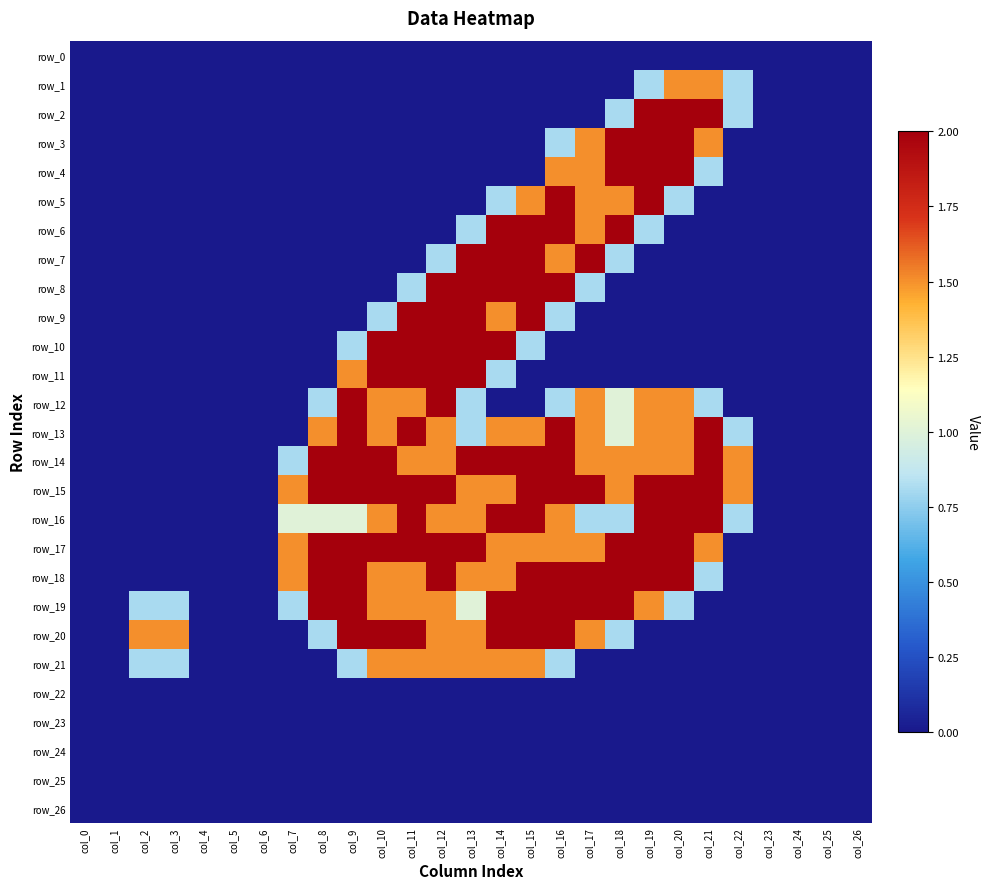

Reading left to right, what are all the values shown in this chart?

row_0: col_0=0.0	col_1=0.0	col_2=0.0	col_3=0.0	col_4=0.0	col_5=0.0	col_6=0.0	col_7=0.0	col_8=0.0	col_9=0.0	col_10=0.0	col_11=0.0	col_12=0.0	col_13=0.0	col_14=0.0	col_15=0.0	col_16=0.0	col_17=0.0	col_18=0.0	col_19=0.0	col_20=0.0	col_21=0.0	col_22=0.0	col_23=0.0	col_24=0.0	col_25=0.0	col_26=0.0
row_1: col_0=0.0	col_1=0.0	col_2=0.0	col_3=0.0	col_4=0.0	col_5=0.0	col_6=0.0	col_7=0.0	col_8=0.0	col_9=0.0	col_10=0.0	col_11=0.0	col_12=0.0	col_13=0.0	col_14=0.0	col_15=0.0	col_16=0.0	col_17=0.0	col_18=0.0	col_19=0.8	col_20=1.5	col_21=1.5	col_22=0.8	col_23=0.0	col_24=0.0	col_25=0.0	col_26=0.0
row_2: col_0=0.0	col_1=0.0	col_2=0.0	col_3=0.0	col_4=0.0	col_5=0.0	col_6=0.0	col_7=0.0	col_8=0.0	col_9=0.0	col_10=0.0	col_11=0.0	col_12=0.0	col_13=0.0	col_14=0.0	col_15=0.0	col_16=0.0	col_17=0.0	col_18=0.8	col_19=2.0	col_20=2.0	col_21=2.0	col_22=0.8	col_23=0.0	col_24=0.0	col_25=0.0	col_26=0.0
row_3: col_0=0.0	col_1=0.0	col_2=0.0	col_3=0.0	col_4=0.0	col_5=0.0	col_6=0.0	col_7=0.0	col_8=0.0	col_9=0.0	col_10=0.0	col_11=0.0	col_12=0.0	col_13=0.0	col_14=0.0	col_15=0.0	col_16=0.8	col_17=1.5	col_18=2.0	col_19=2.0	col_20=2.0	col_21=1.5	col_22=0.0	col_23=0.0	col_24=0.0	col_25=0.0	col_26=0.0
row_4: col_0=0.0	col_1=0.0	col_2=0.0	col_3=0.0	col_4=0.0	col_5=0.0	col_6=0.0	col_7=0.0	col_8=0.0	col_9=0.0	col_10=0.0	col_11=0.0	col_12=0.0	col_13=0.0	col_14=0.0	col_15=0.0	col_16=1.5	col_17=1.5	col_18=2.0	col_19=2.0	col_20=2.0	col_21=0.8	col_22=0.0	col_23=0.0	col_24=0.0	col_25=0.0	col_26=0.0
row_5: col_0=0.0	col_1=0.0	col_2=0.0	col_3=0.0	col_4=0.0	col_5=0.0	col_6=0.0	col_7=0.0	col_8=0.0	col_9=0.0	col_10=0.0	col_11=0.0	col_12=0.0	col_13=0.0	col_14=0.8	col_15=1.5	col_16=2.0	col_17=1.5	col_18=1.5	col_19=2.0	col_20=0.8	col_21=0.0	col_22=0.0	col_23=0.0	col_24=0.0	col_25=0.0	col_26=0.0
row_6: col_0=0.0	col_1=0.0	col_2=0.0	col_3=0.0	col_4=0.0	col_5=0.0	col_6=0.0	col_7=0.0	col_8=0.0	col_9=0.0	col_10=0.0	col_11=0.0	col_12=0.0	col_13=0.8	col_14=2.0	col_15=2.0	col_16=2.0	col_17=1.5	col_18=2.0	col_19=0.8	col_20=0.0	col_21=0.0	col_22=0.0	col_23=0.0	col_24=0.0	col_25=0.0	col_26=0.0
row_7: col_0=0.0	col_1=0.0	col_2=0.0	col_3=0.0	col_4=0.0	col_5=0.0	col_6=0.0	col_7=0.0	col_8=0.0	col_9=0.0	col_10=0.0	col_11=0.0	col_12=0.8	col_13=2.0	col_14=2.0	col_15=2.0	col_16=1.5	col_17=2.0	col_18=0.8	col_19=0.0	col_20=0.0	col_21=0.0	col_22=0.0	col_23=0.0	col_24=0.0	col_25=0.0	col_26=0.0
row_8: col_0=0.0	col_1=0.0	col_2=0.0	col_3=0.0	col_4=0.0	col_5=0.0	col_6=0.0	col_7=0.0	col_8=0.0	col_9=0.0	col_10=0.0	col_11=0.8	col_12=2.0	col_13=2.0	col_14=2.0	col_15=2.0	col_16=2.0	col_17=0.8	col_18=0.0	col_19=0.0	col_20=0.0	col_21=0.0	col_22=0.0	col_23=0.0	col_24=0.0	col_25=0.0	col_26=0.0
row_9: col_0=0.0	col_1=0.0	col_2=0.0	col_3=0.0	col_4=0.0	col_5=0.0	col_6=0.0	col_7=0.0	col_8=0.0	col_9=0.0	col_10=0.8	col_11=2.0	col_12=2.0	col_13=2.0	col_14=1.5	col_15=2.0	col_16=0.8	col_17=0.0	col_18=0.0	col_19=0.0	col_20=0.0	col_21=0.0	col_22=0.0	col_23=0.0	col_24=0.0	col_25=0.0	col_26=0.0
row_10: col_0=0.0	col_1=0.0	col_2=0.0	col_3=0.0	col_4=0.0	col_5=0.0	col_6=0.0	col_7=0.0	col_8=0.0	col_9=0.8	col_10=2.0	col_11=2.0	col_12=2.0	col_13=2.0	col_14=2.0	col_15=0.8	col_16=0.0	col_17=0.0	col_18=0.0	col_19=0.0	col_20=0.0	col_21=0.0	col_22=0.0	col_23=0.0	col_24=0.0	col_25=0.0	col_26=0.0
row_11: col_0=0.0	col_1=0.0	col_2=0.0	col_3=0.0	col_4=0.0	col_5=0.0	col_6=0.0	col_7=0.0	col_8=0.0	col_9=1.5	col_10=2.0	col_11=2.0	col_12=2.0	col_13=2.0	col_14=0.8	col_15=0.0	col_16=0.0	col_17=0.0	col_18=0.0	col_19=0.0	col_20=0.0	col_21=0.0	col_22=0.0	col_23=0.0	col_24=0.0	col_25=0.0	col_26=0.0
row_12: col_0=0.0	col_1=0.0	col_2=0.0	col_3=0.0	col_4=0.0	col_5=0.0	col_6=0.0	col_7=0.0	col_8=0.8	col_9=2.0	col_10=1.5	col_11=1.5	col_12=2.0	col_13=0.8	col_14=0.0	col_15=0.0	col_16=0.8	col_17=1.5	col_18=1.0	col_19=1.5	col_20=1.5	col_21=0.8	col_22=0.0	col_23=0.0	col_24=0.0	col_25=0.0	col_26=0.0
row_13: col_0=0.0	col_1=0.0	col_2=0.0	col_3=0.0	col_4=0.0	col_5=0.0	col_6=0.0	col_7=0.0	col_8=1.5	col_9=2.0	col_10=1.5	col_11=2.0	col_12=1.5	col_13=0.8	col_14=1.5	col_15=1.5	col_16=2.0	col_17=1.5	col_18=1.0	col_19=1.5	col_20=1.5	col_21=2.0	col_22=0.8	col_23=0.0	col_24=0.0	col_25=0.0	col_26=0.0
row_14: col_0=0.0	col_1=0.0	col_2=0.0	col_3=0.0	col_4=0.0	col_5=0.0	col_6=0.0	col_7=0.8	col_8=2.0	col_9=2.0	col_10=2.0	col_11=1.5	col_12=1.5	col_13=2.0	col_14=2.0	col_15=2.0	col_16=2.0	col_17=1.5	col_18=1.5	col_19=1.5	col_20=1.5	col_21=2.0	col_22=1.5	col_23=0.0	col_24=0.0	col_25=0.0	col_26=0.0
row_15: col_0=0.0	col_1=0.0	col_2=0.0	col_3=0.0	col_4=0.0	col_5=0.0	col_6=0.0	col_7=1.5	col_8=2.0	col_9=2.0	col_10=2.0	col_11=2.0	col_12=2.0	col_13=1.5	col_14=1.5	col_15=2.0	col_16=2.0	col_17=2.0	col_18=1.5	col_19=2.0	col_20=2.0	col_21=2.0	col_22=1.5	col_23=0.0	col_24=0.0	col_25=0.0	col_26=0.0
row_16: col_0=0.0	col_1=0.0	col_2=0.0	col_3=0.0	col_4=0.0	col_5=0.0	col_6=0.0	col_7=1.0	col_8=1.0	col_9=1.0	col_10=1.5	col_11=2.0	col_12=1.5	col_13=1.5	col_14=2.0	col_15=2.0	col_16=1.5	col_17=0.8	col_18=0.8	col_19=2.0	col_20=2.0	col_21=2.0	col_22=0.8	col_23=0.0	col_24=0.0	col_25=0.0	col_26=0.0
row_17: col_0=0.0	col_1=0.0	col_2=0.0	col_3=0.0	col_4=0.0	col_5=0.0	col_6=0.0	col_7=1.5	col_8=2.0	col_9=2.0	col_10=2.0	col_11=2.0	col_12=2.0	col_13=2.0	col_14=1.5	col_15=1.5	col_16=1.5	col_17=1.5	col_18=2.0	col_19=2.0	col_20=2.0	col_21=1.5	col_22=0.0	col_23=0.0	col_24=0.0	col_25=0.0	col_26=0.0
row_18: col_0=0.0	col_1=0.0	col_2=0.0	col_3=0.0	col_4=0.0	col_5=0.0	col_6=0.0	col_7=1.5	col_8=2.0	col_9=2.0	col_10=1.5	col_11=1.5	col_12=2.0	col_13=1.5	col_14=1.5	col_15=2.0	col_16=2.0	col_17=2.0	col_18=2.0	col_19=2.0	col_20=2.0	col_21=0.8	col_22=0.0	col_23=0.0	col_24=0.0	col_25=0.0	col_26=0.0
row_19: col_0=0.0	col_1=0.0	col_2=0.8	col_3=0.8	col_4=0.0	col_5=0.0	col_6=0.0	col_7=0.8	col_8=2.0	col_9=2.0	col_10=1.5	col_11=1.5	col_12=1.5	col_13=1.0	col_14=2.0	col_15=2.0	col_16=2.0	col_17=2.0	col_18=2.0	col_19=1.5	col_20=0.8	col_21=0.0	col_22=0.0	col_23=0.0	col_24=0.0	col_25=0.0	col_26=0.0
row_20: col_0=0.0	col_1=0.0	col_2=1.5	col_3=1.5	col_4=0.0	col_5=0.0	col_6=0.0	col_7=0.0	col_8=0.8	col_9=2.0	col_10=2.0	col_11=2.0	col_12=1.5	col_13=1.5	col_14=2.0	col_15=2.0	col_16=2.0	col_17=1.5	col_18=0.8	col_19=0.0	col_20=0.0	col_21=0.0	col_22=0.0	col_23=0.0	col_24=0.0	col_25=0.0	col_26=0.0
row_21: col_0=0.0	col_1=0.0	col_2=0.8	col_3=0.8	col_4=0.0	col_5=0.0	col_6=0.0	col_7=0.0	col_8=0.0	col_9=0.8	col_10=1.5	col_11=1.5	col_12=1.5	col_13=1.5	col_14=1.5	col_15=1.5	col_16=0.8	col_17=0.0	col_18=0.0	col_19=0.0	col_20=0.0	col_21=0.0	col_22=0.0	col_23=0.0	col_24=0.0	col_25=0.0	col_26=0.0
row_22: col_0=0.0	col_1=0.0	col_2=0.0	col_3=0.0	col_4=0.0	col_5=0.0	col_6=0.0	col_7=0.0	col_8=0.0	col_9=0.0	col_10=0.0	col_11=0.0	col_12=0.0	col_13=0.0	col_14=0.0	col_15=0.0	col_16=0.0	col_17=0.0	col_18=0.0	col_19=0.0	col_20=0.0	col_21=0.0	col_22=0.0	col_23=0.0	col_24=0.0	col_25=0.0	col_26=0.0
row_23: col_0=0.0	col_1=0.0	col_2=0.0	col_3=0.0	col_4=0.0	col_5=0.0	col_6=0.0	col_7=0.0	col_8=0.0	col_9=0.0	col_10=0.0	col_11=0.0	col_12=0.0	col_13=0.0	col_14=0.0	col_15=0.0	col_16=0.0	col_17=0.0	col_18=0.0	col_19=0.0	col_20=0.0	col_21=0.0	col_22=0.0	col_23=0.0	col_24=0.0	col_25=0.0	col_26=0.0
row_24: col_0=0.0	col_1=0.0	col_2=0.0	col_3=0.0	col_4=0.0	col_5=0.0	col_6=0.0	col_7=0.0	col_8=0.0	col_9=0.0	col_10=0.0	col_11=0.0	col_12=0.0	col_13=0.0	col_14=0.0	col_15=0.0	col_16=0.0	col_17=0.0	col_18=0.0	col_19=0.0	col_20=0.0	col_21=0.0	col_22=0.0	col_23=0.0	col_24=0.0	col_25=0.0	col_26=0.0
row_25: col_0=0.0	col_1=0.0	col_2=0.0	col_3=0.0	col_4=0.0	col_5=0.0	col_6=0.0	col_7=0.0	col_8=0.0	col_9=0.0	col_10=0.0	col_11=0.0	col_12=0.0	col_13=0.0	col_14=0.0	col_15=0.0	col_16=0.0	col_17=0.0	col_18=0.0	col_19=0.0	col_20=0.0	col_21=0.0	col_22=0.0	col_23=0.0	col_24=0.0	col_25=0.0	col_26=0.0
row_26: col_0=0.0	col_1=0.0	col_2=0.0	col_3=0.0	col_4=0.0	col_5=0.0	col_6=0.0	col_7=0.0	col_8=0.0	col_9=0.0	col_10=0.0	col_11=0.0	col_12=0.0	col_13=0.0	col_14=0.0	col_15=0.0	col_16=0.0	col_17=0.0	col_18=0.0	col_19=0.0	col_20=0.0	col_21=0.0	col_22=0.0	col_23=0.0	col_24=0.0	col_25=0.0	col_26=0.0